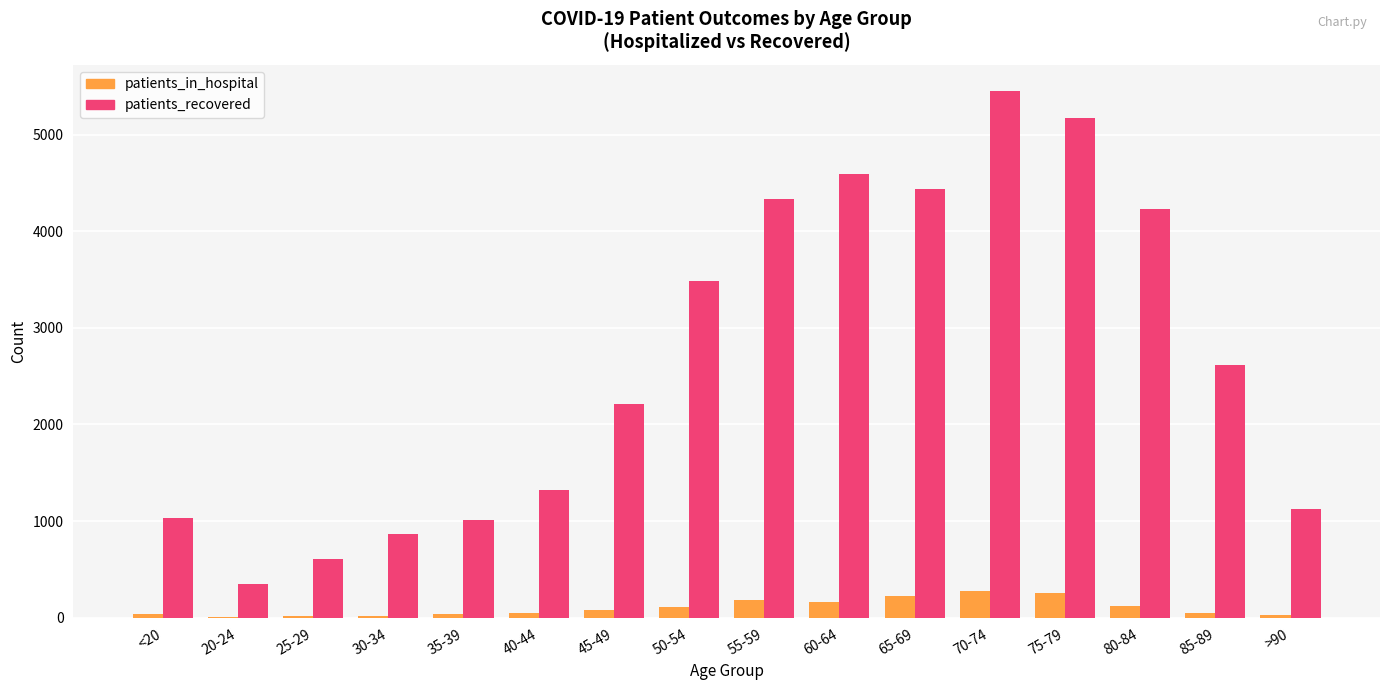

What is the greatest value displayed?

5449